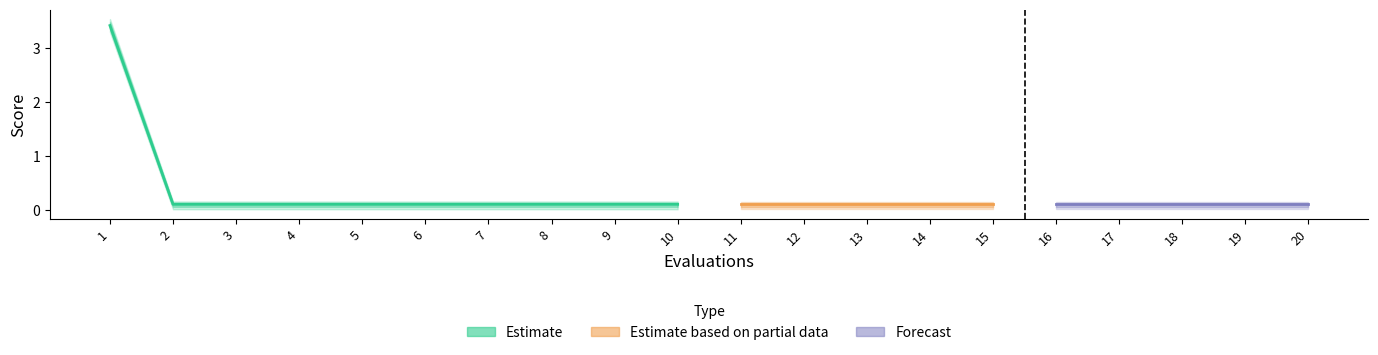

True or false: mean has more than 2 points higher than both neighbors.

False